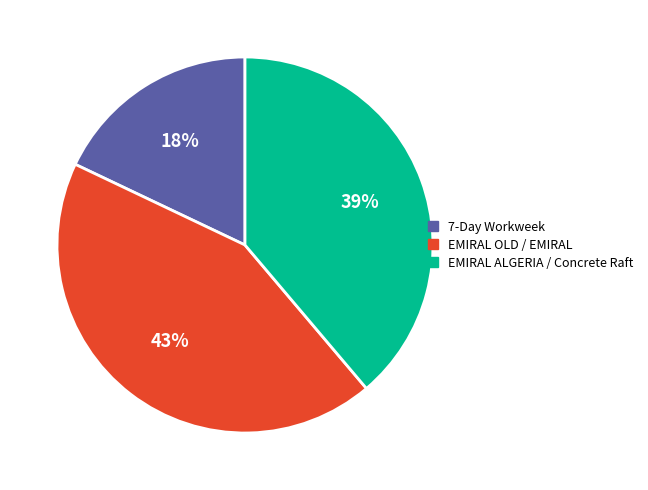

Approximately how many times larger is the value at 7-Day Workweek compared to EMIRAL OLD / EMIRAL?

0.4